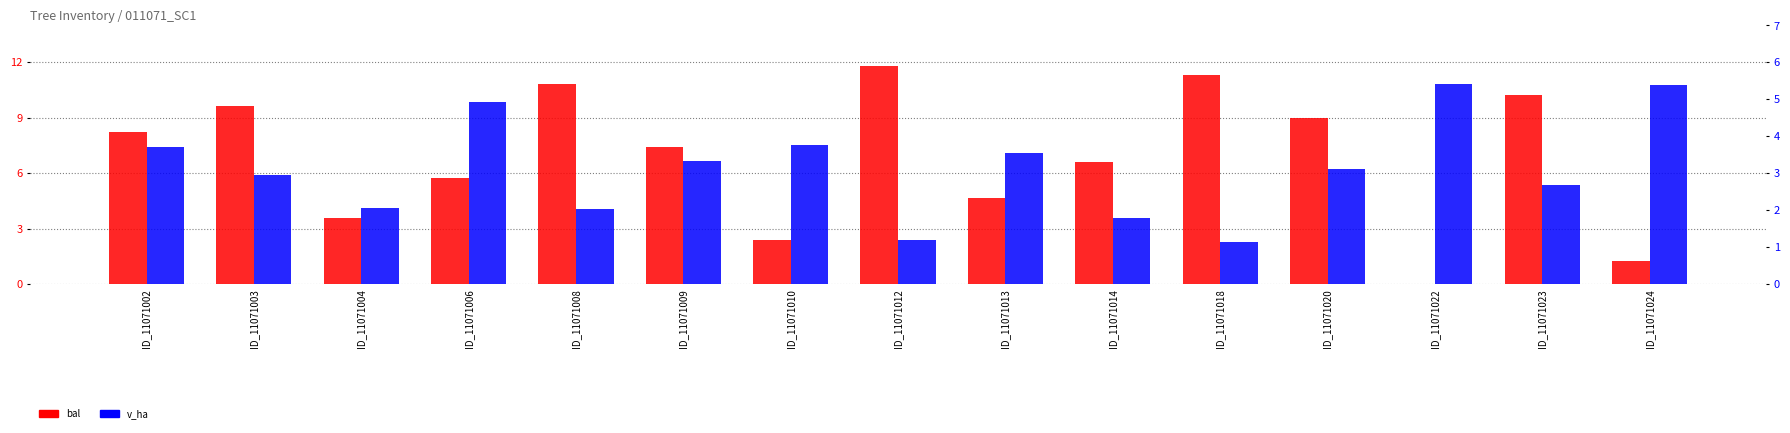

What is the maximum value shown in the chart?

11.8